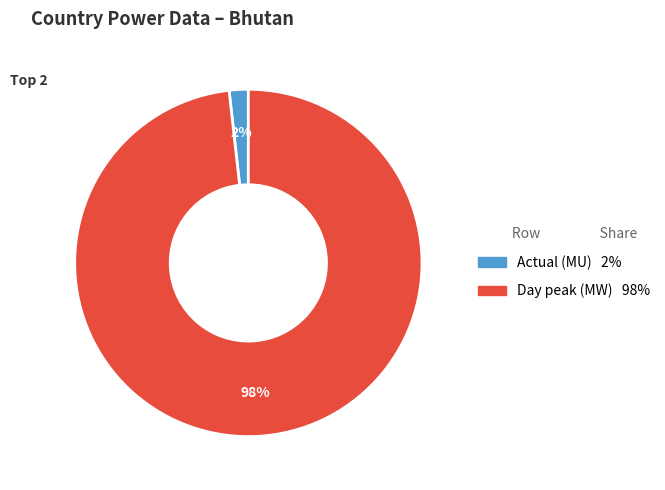

To the nearest percent, what is the average slice percentage?

50%